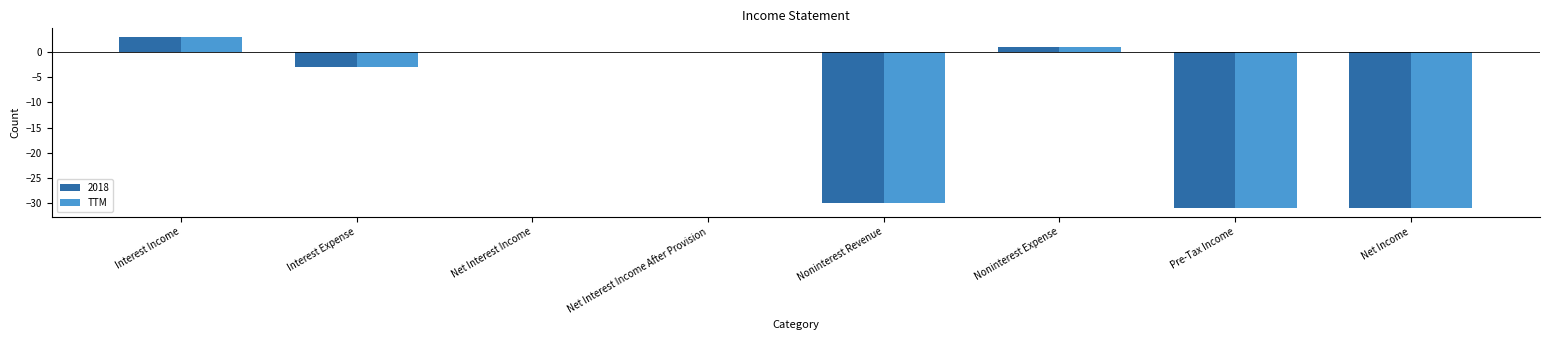

What is the greatest value displayed?

3